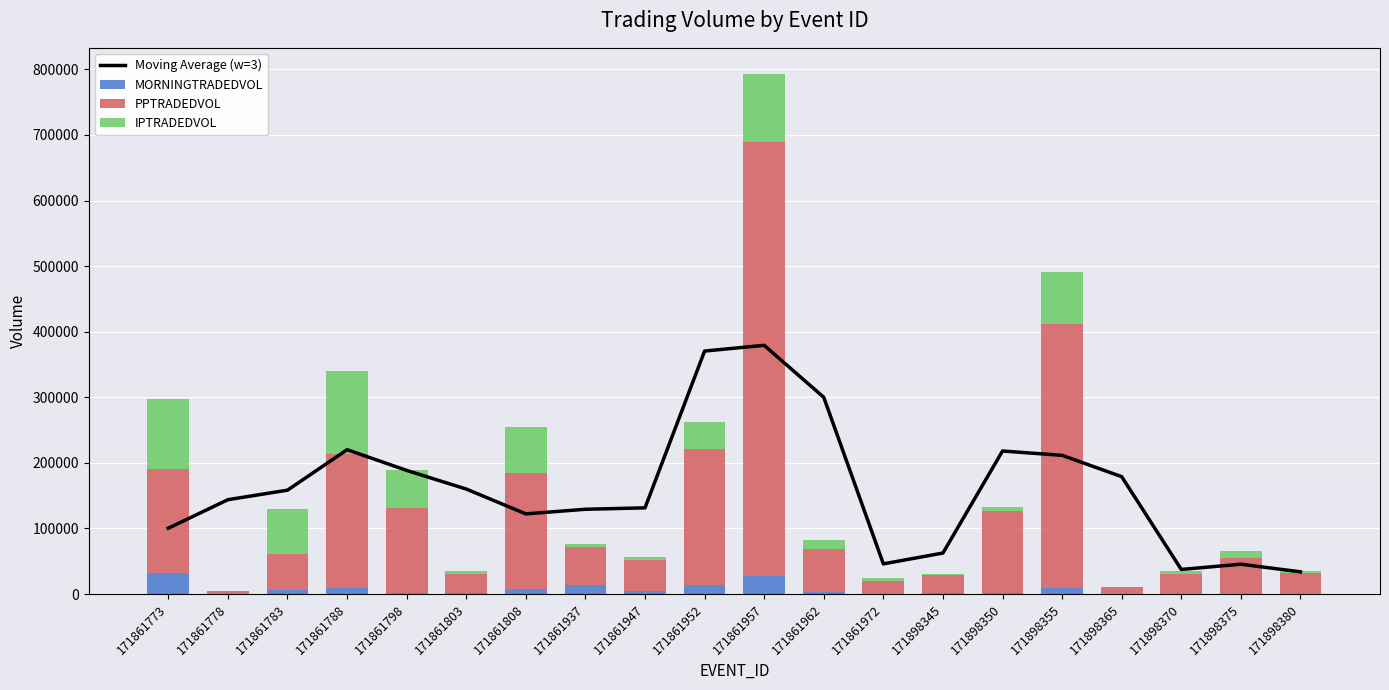

Reading left to right, list all the values displayed in this chart.

Moving Average (w=3): 171861773=100451.3	171861778=143899.8	171861783=158422.5	171861788=220124.0	171861798=188566.2	171861803=160148.5	171861808=122280.9	171861937=129297.1	171861947=131462.0	171861952=370560.0	171861957=379279.0	171861962=300021.6	171861972=46052.9	171898345=62571.4	171898350=218152.6	171898355=211518.4	171898365=179034.9	171898370=37516.2	171898375=45558.4	171898380=33897.4
MORNINGTRADEDVOL: 171861773=32268.3	171861778=278.0	171861783=6189.0	171861788=8850.2	171861798=2327.3	171861803=1178.1	171861808=8253.5	171861937=14282.0	171861947=4415.5	171861952=13121.2	171861957=27794.4	171861962=2592.5	171861972=146.3	171898345=1102.9	171898350=1309.3	171898355=8849.2	171898365=353.6	171898370=788.3	171898375=275.0	171898380=820.2
PPTRADEDVOL: 171861773=158537.2	171861778=3661.8	171861783=55260.4	171861788=205439.0	171861798=129509.9	171861803=29012.1	171861808=176337.8	171861937=57652.8	171861947=47118.3	171861952=208509.3	171861957=662153.6	171861962=66785.8	171861972=20079.0	171898345=27650.0	171898350=125552.5	171898355=403636.1	171898365=10120.6	171898370=29951.3	171898375=55240.4	171898380=31670.6
IPTRADEDVOL: 171861773=106106.4	171861778=502.0	171861783=68896.3	171861788=126190.8	171861798=57709.2	171861803=5482.1	171861808=70635.5	171861937=4008.8	171861947=5186.9	171861952=40091.1	171861957=103289.5	171861962=13499.5	171861972=3724.3	171898345=2578.3	171898350=5571.5	171898355=78208.1	171898365=954.0	171898370=4243.3	171898375=10622.1	171898380=3064.0